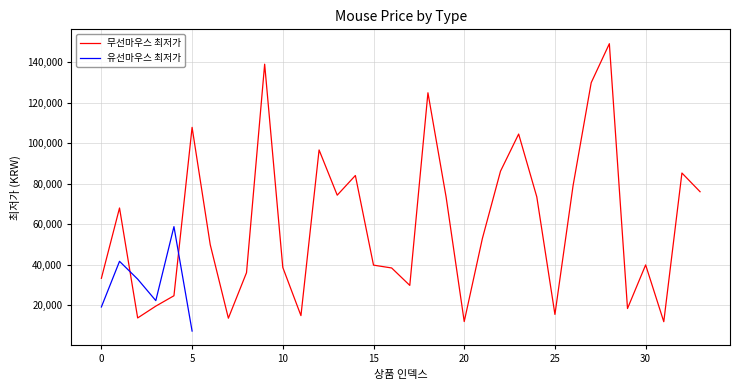

How many data points in 무선마우스 최저가 are less than 52900?

17